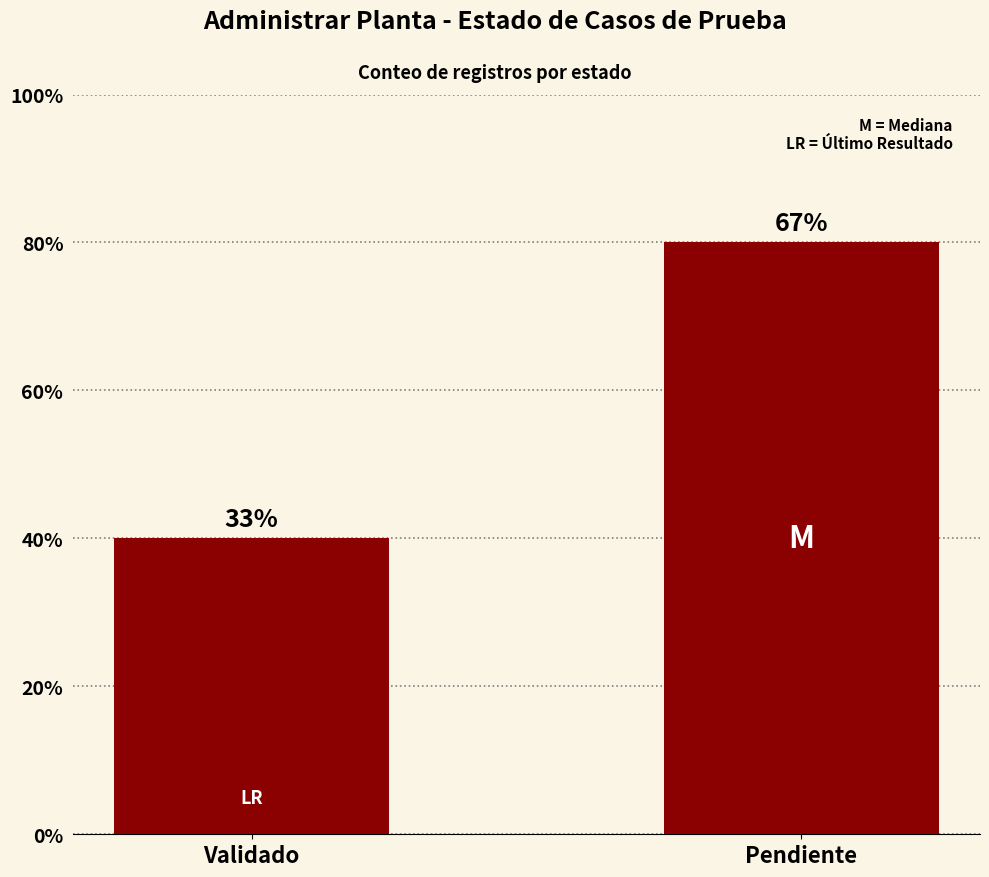

Rank the categories by value from highest to lowest.

Pendiente, Validado